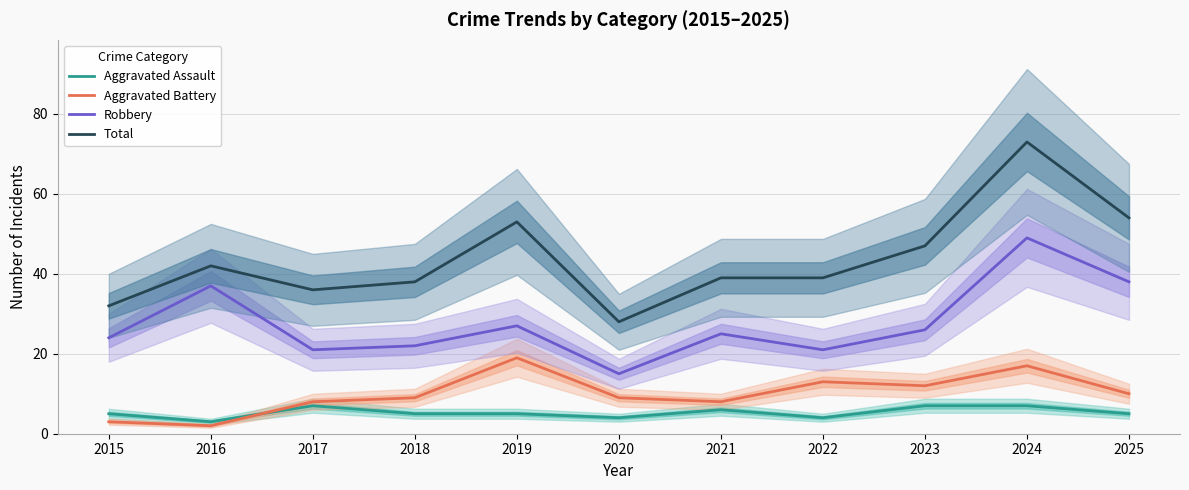

What is the difference between the maximum and minimum values in the Aggravated Battery series?

17